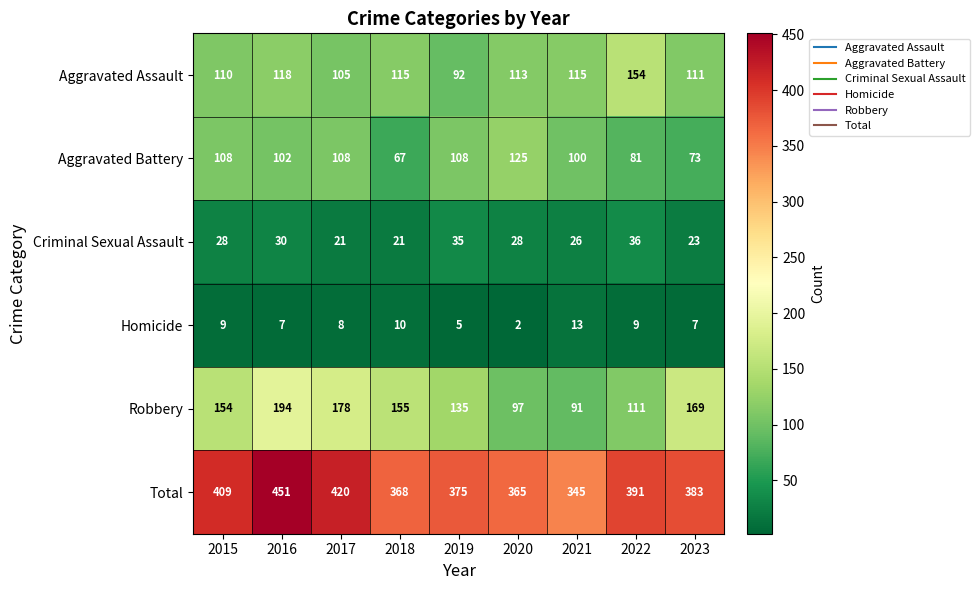

At which category is the sum across all series the highest?

2016